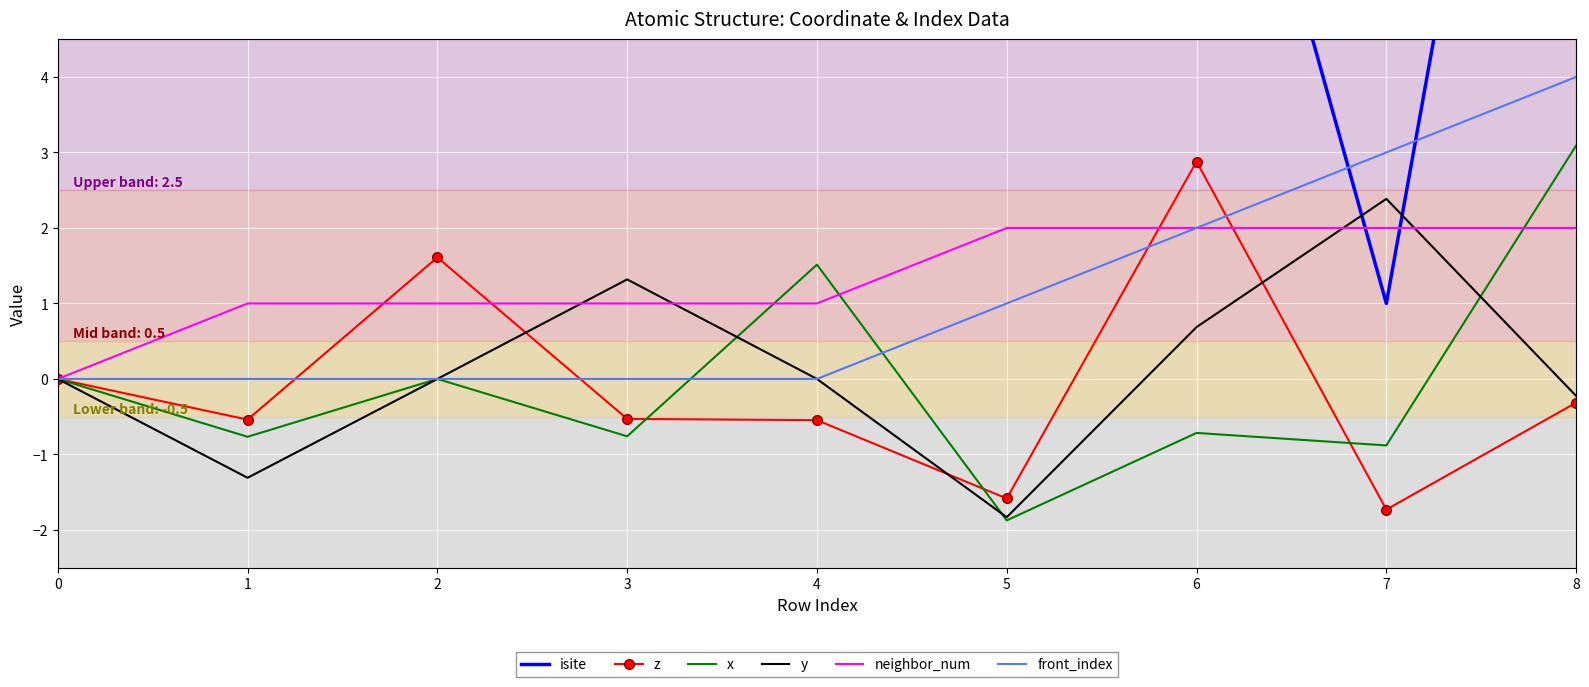

What is the value of the neighbor_num point at the 3rd from the left?

1.0